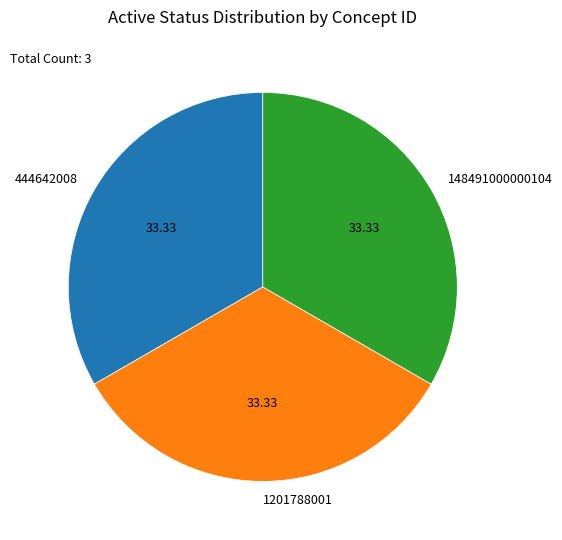

How many slices are in this pie chart?

3